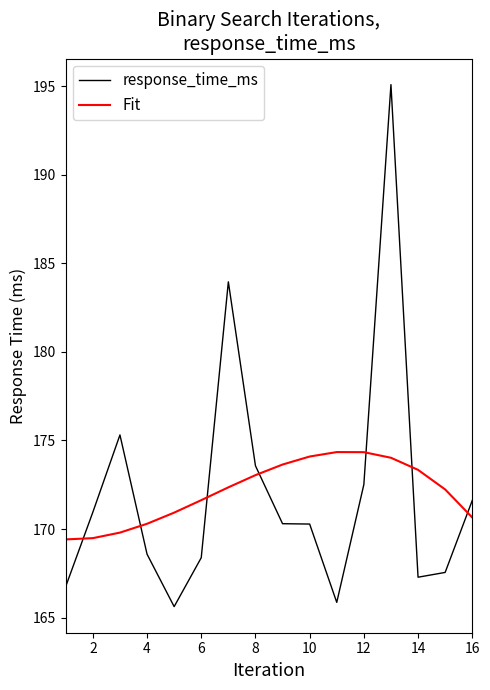

Which series ends up on top after the final intersection of Fit and response_time_ms?

response_time_ms